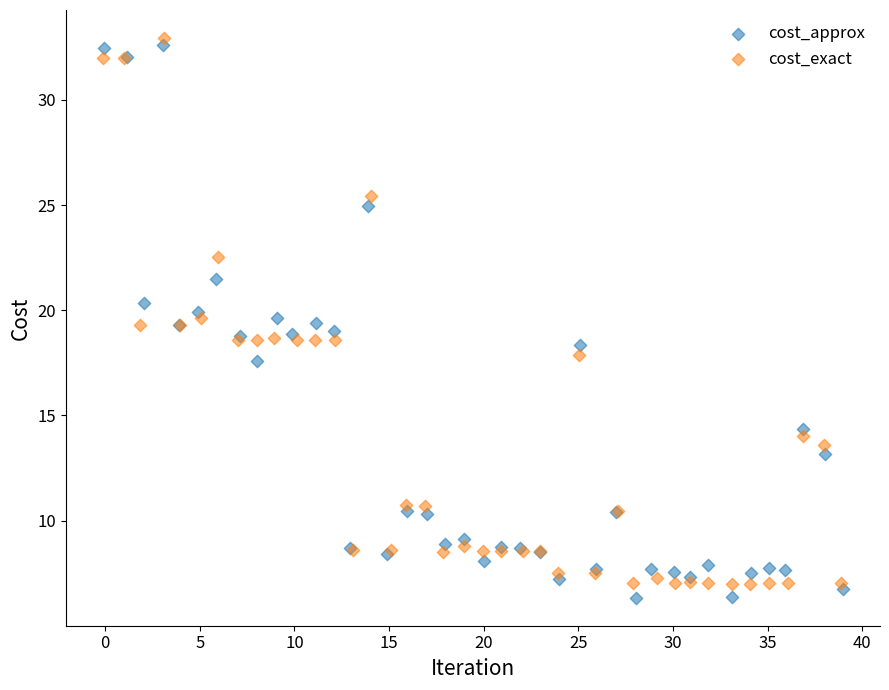

Which series has the widest spread of Y values?

cost_approx